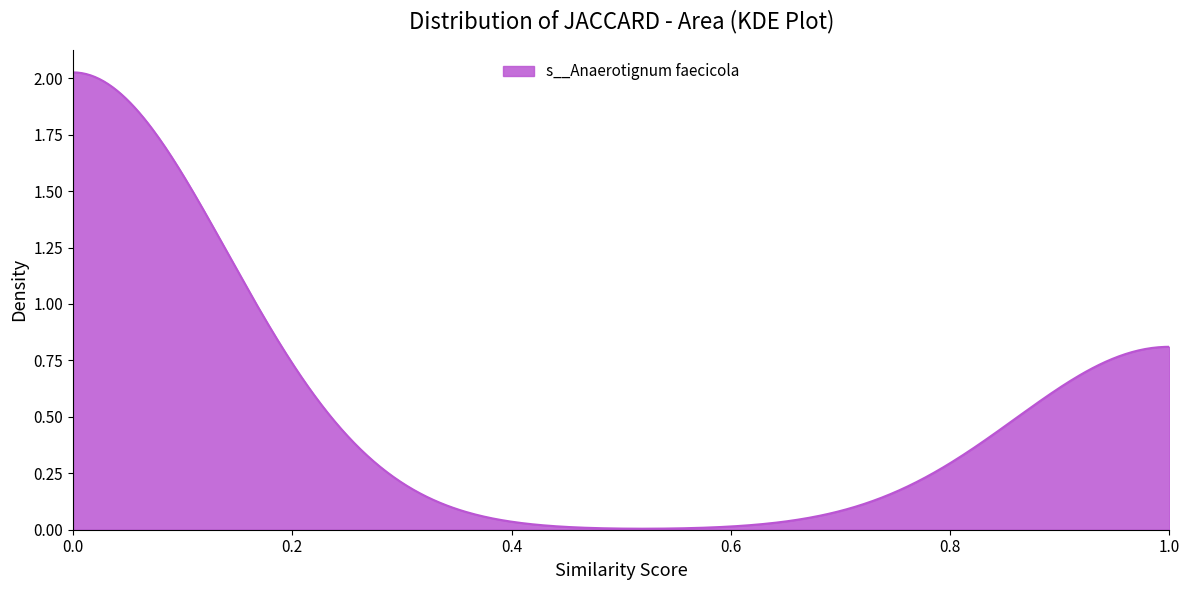

Does the chart display data point markers on the line(s)?

No